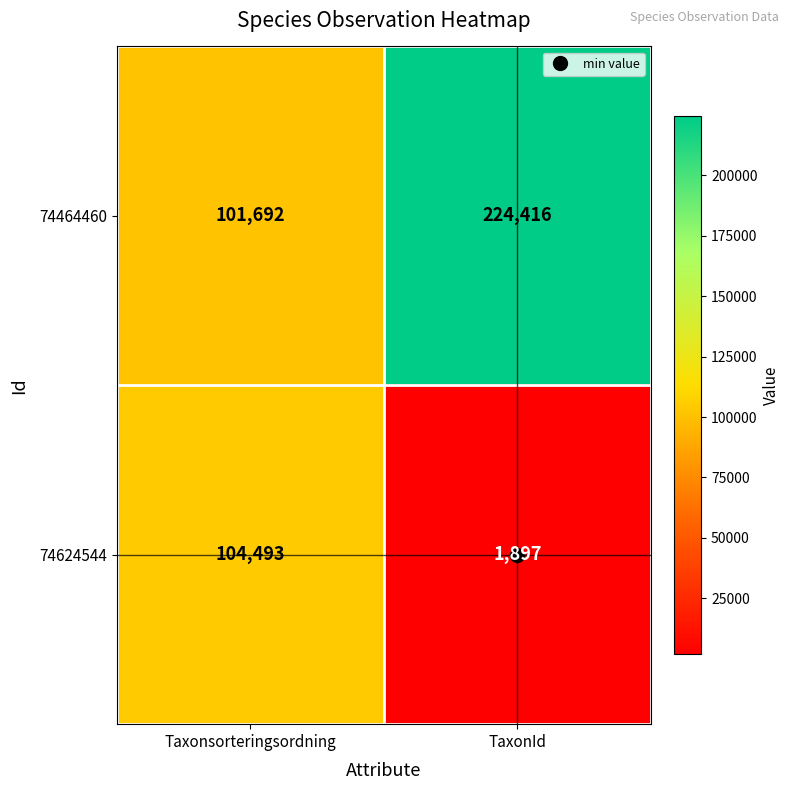

List the series in order of their overall mean, highest first.

74464460, 74624544